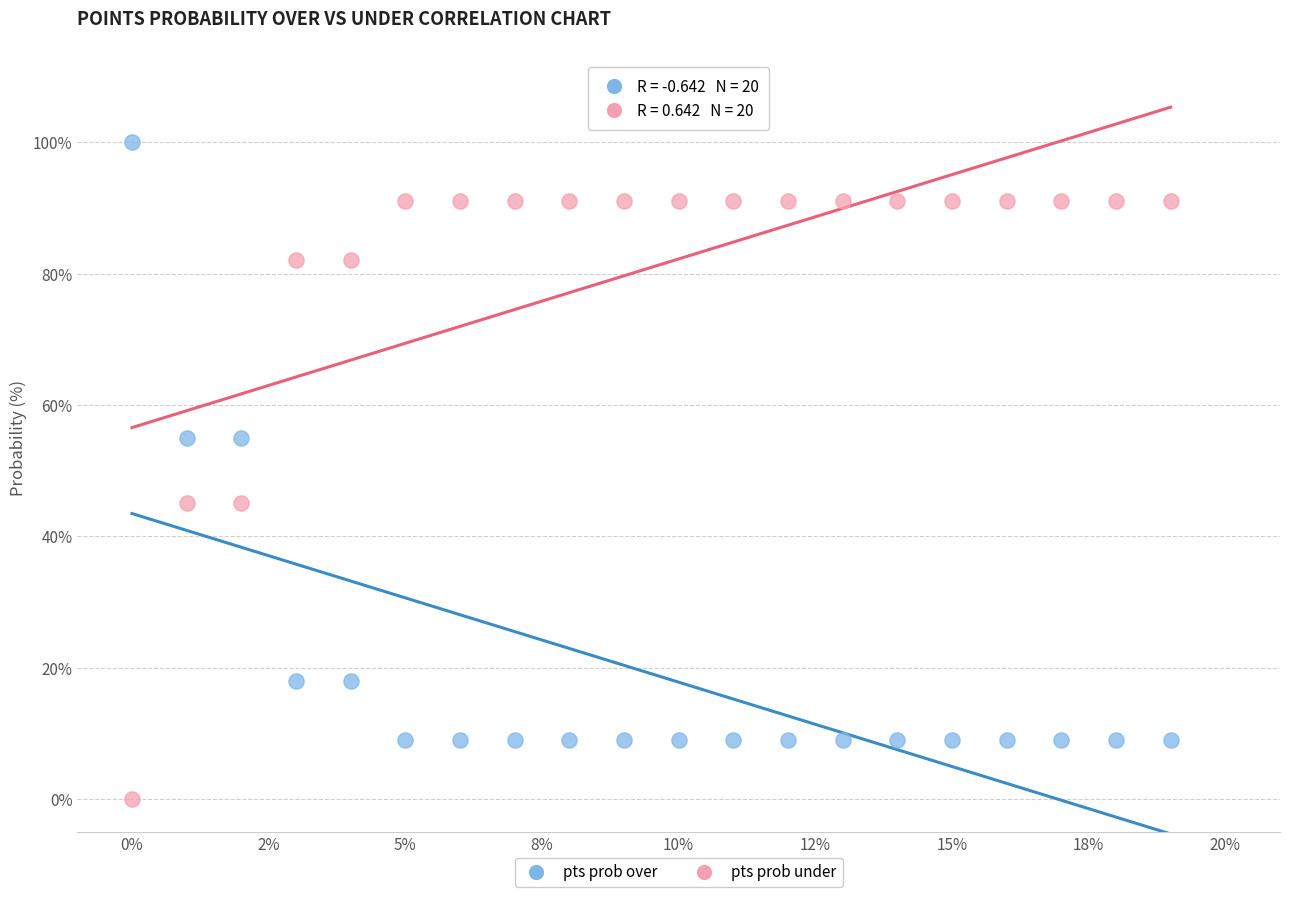

Which series contains the lowest Y value?

pts prob under